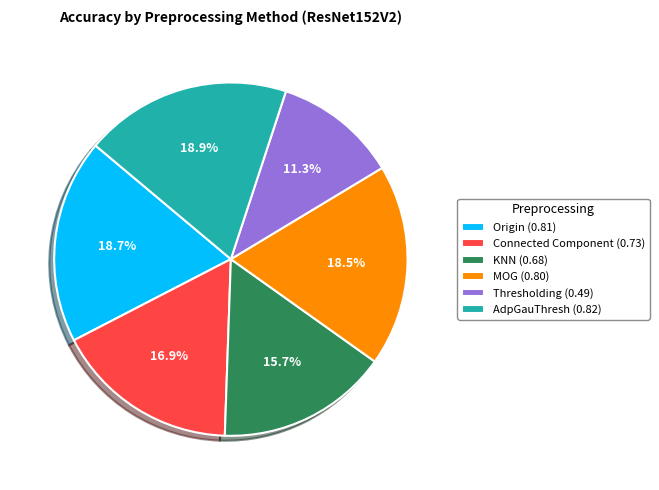

Between Thresholding and Origin, which is larger?

Origin